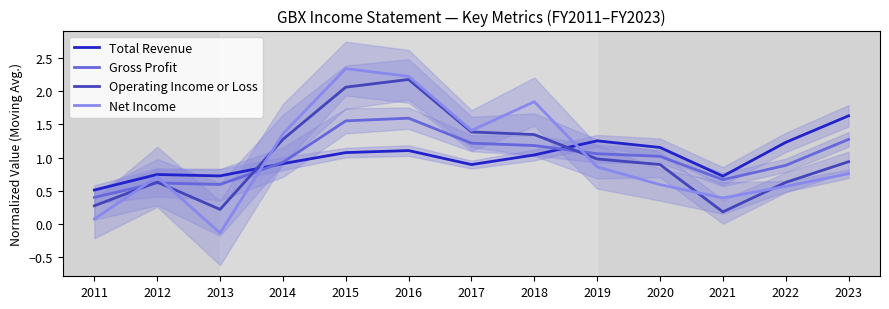

At which label does Gross Profit reach its peak?

2016